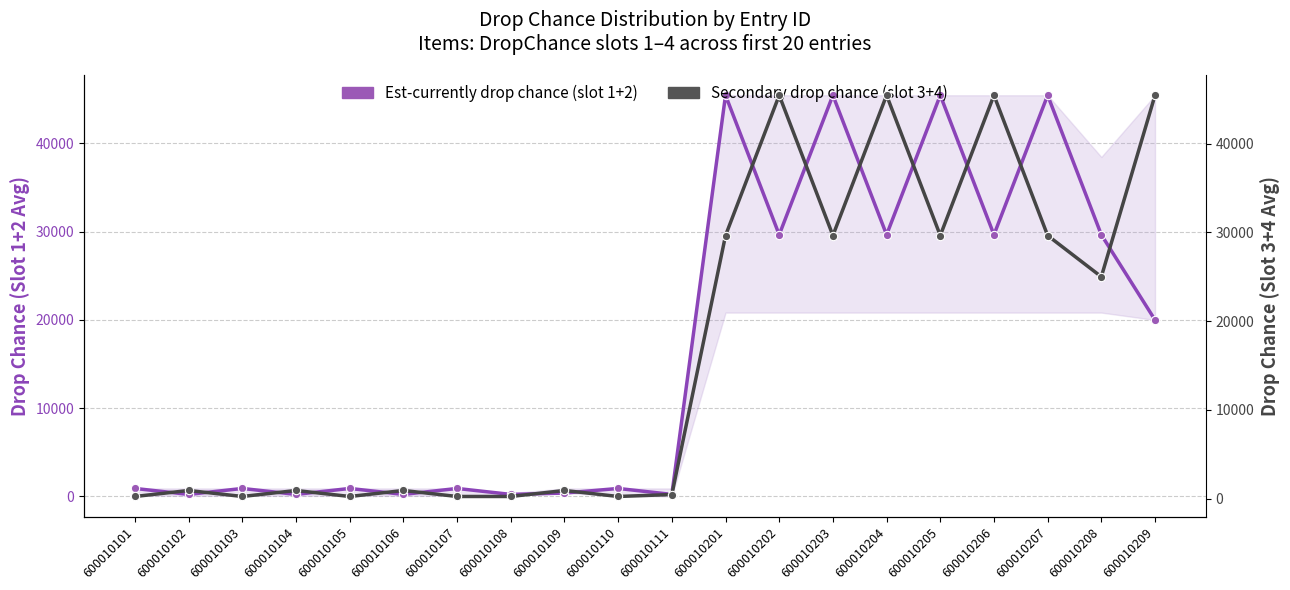

What is the spread (max minus min) of values at 600010101?

675.0